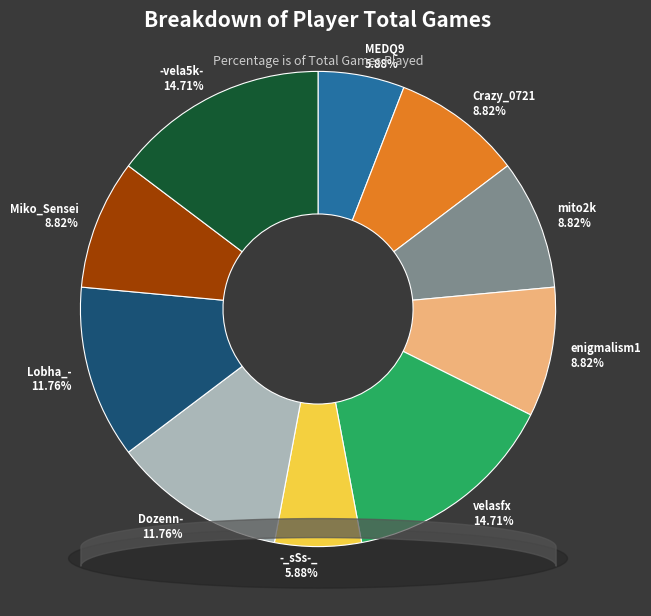

How many slices are in this pie chart?

10